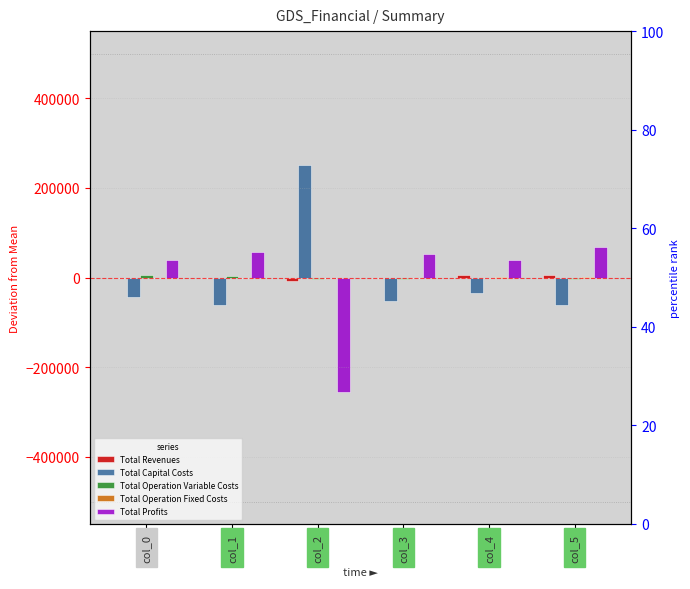

At which category is the sum across all series the highest?

col_4